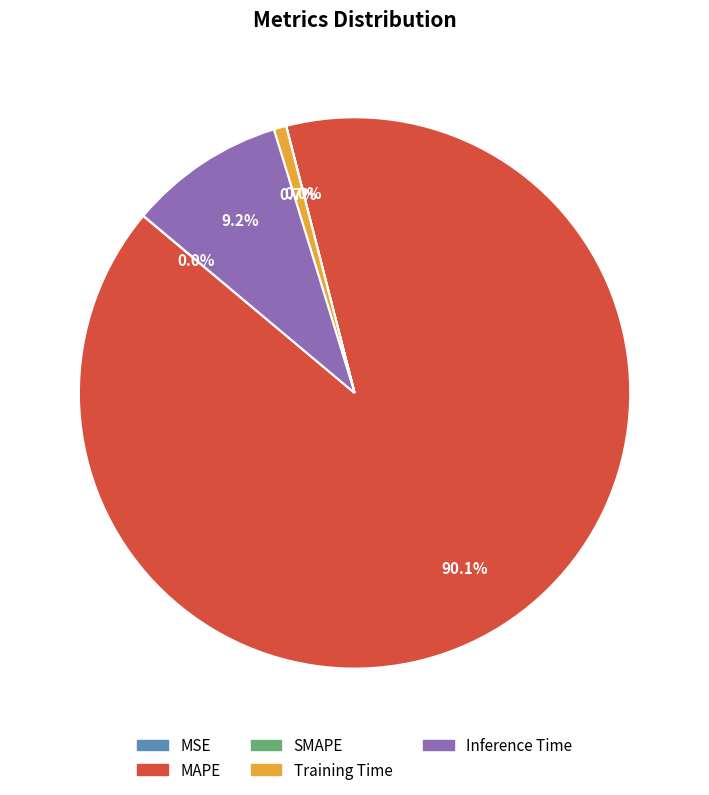

Which category has the biggest portion of the pie?

MAPE